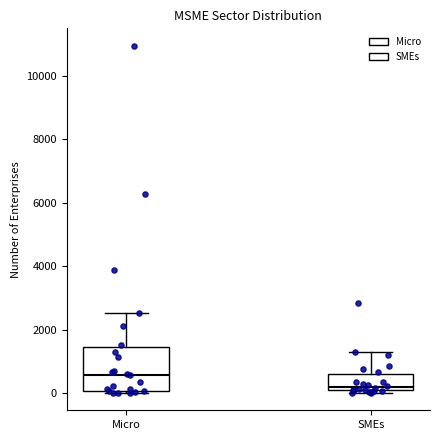

Which box's median line is the highest?

Micro